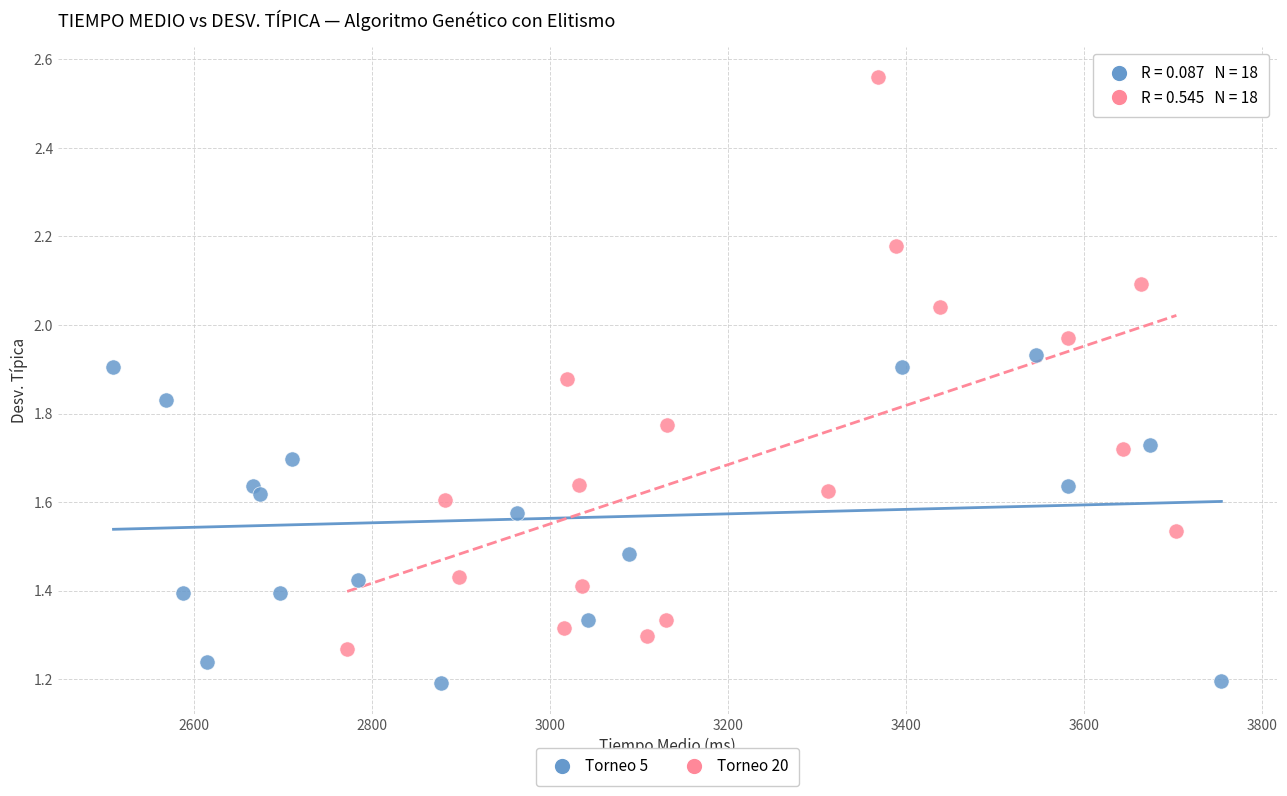

Which series contains the lowest Y value?

Torneo 5